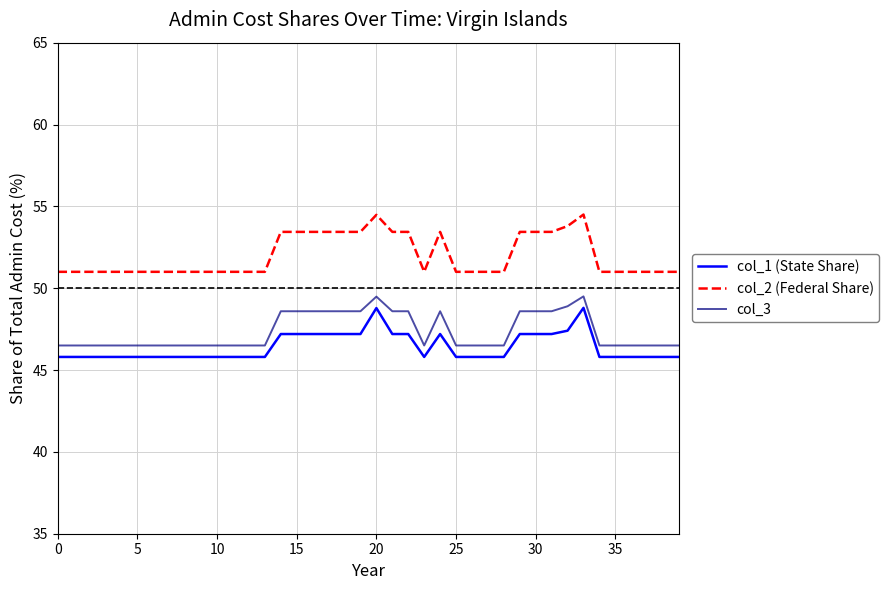

Rank the series by their maximum value, from lowest to highest.

col_1 (State Share), col_3, col_2 (Federal Share)